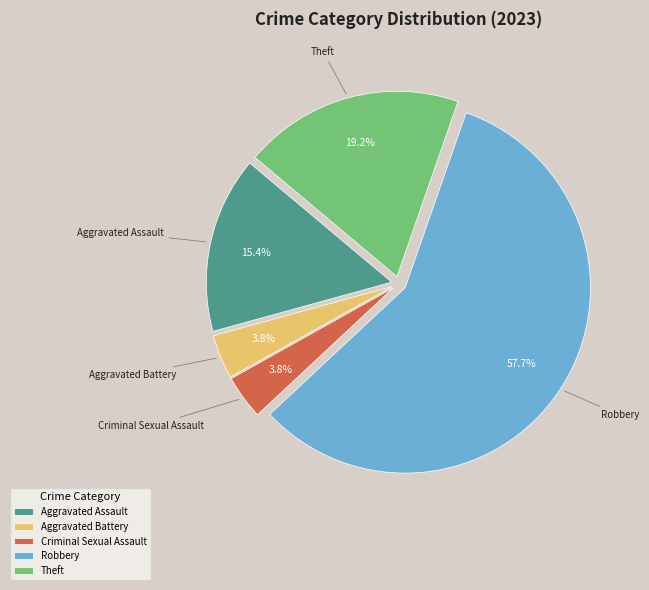

Count the number of slices in the pie.

5